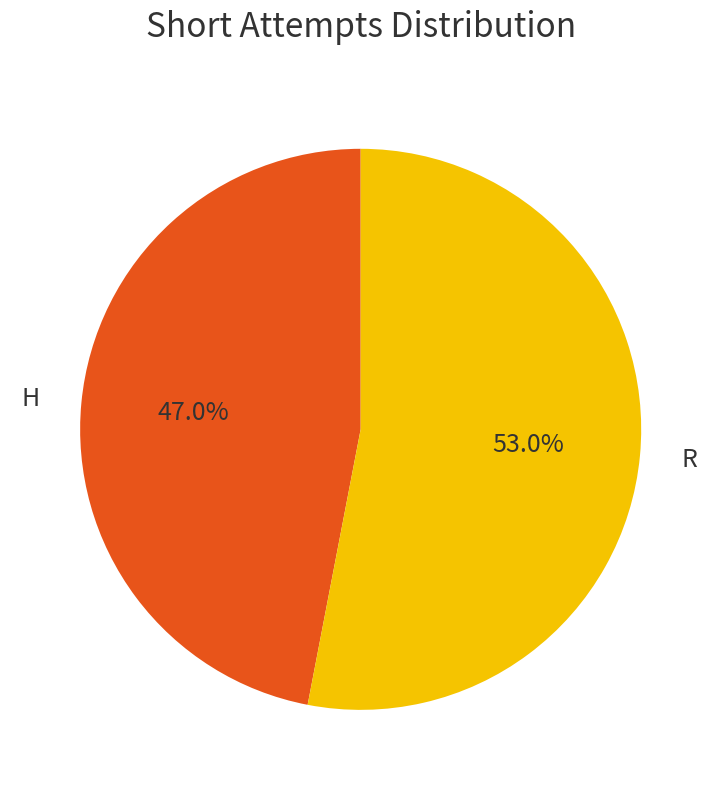

Which slice represents more than half of the pie?

R